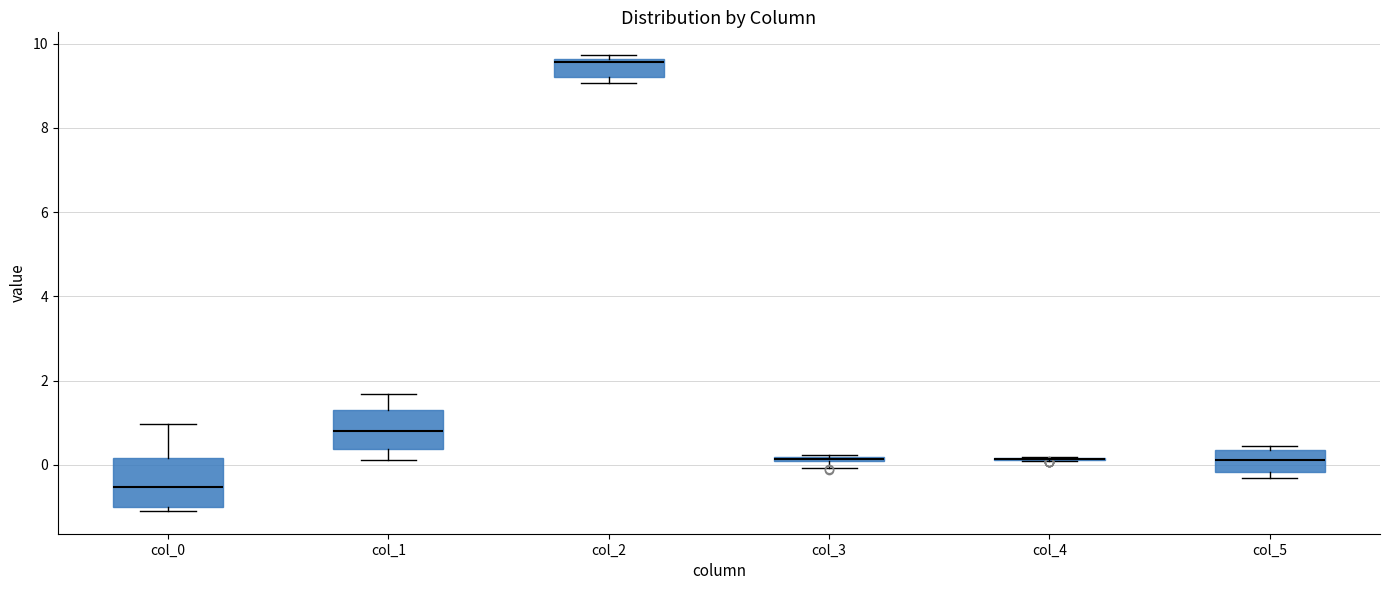

Which box is the tallest, from its lower edge to its upper edge?

col_0